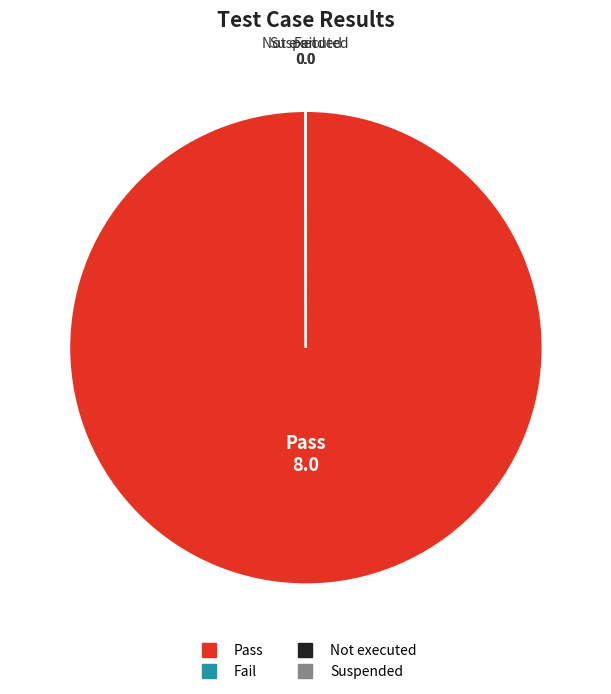

True or false: Pass accounts for 100% of the total.

True